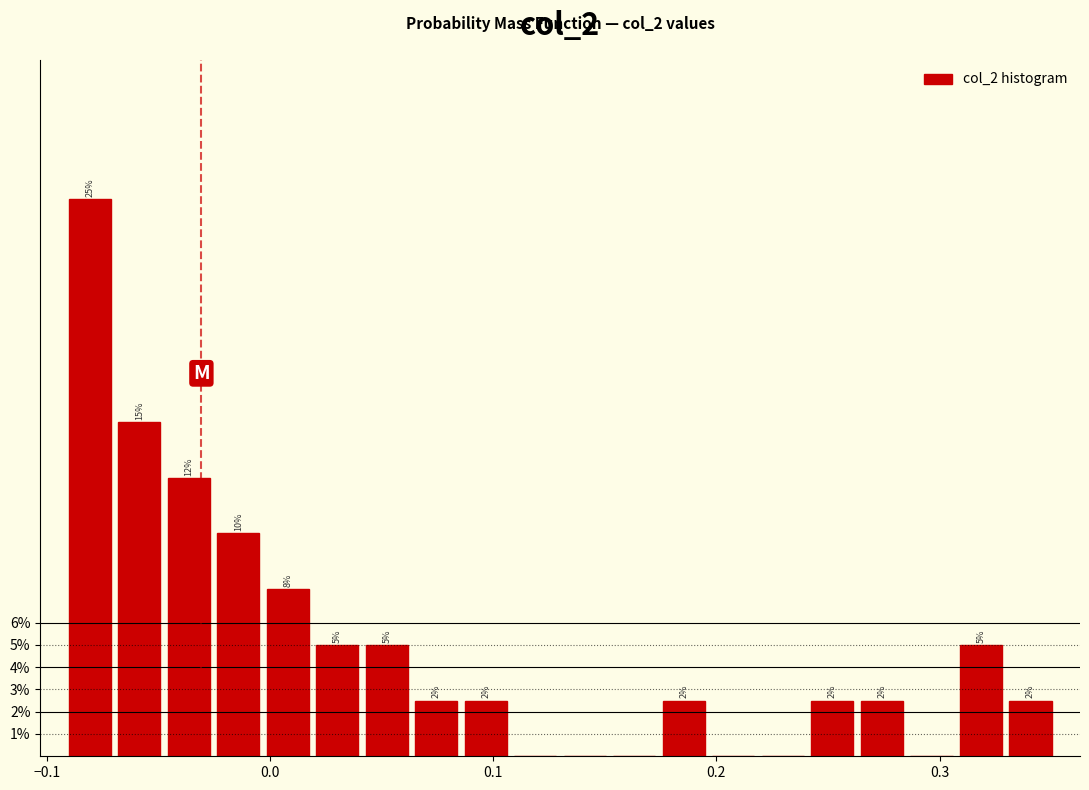

Read against the x-axis, roughly where is the centre of the tallest bar?

-0.08